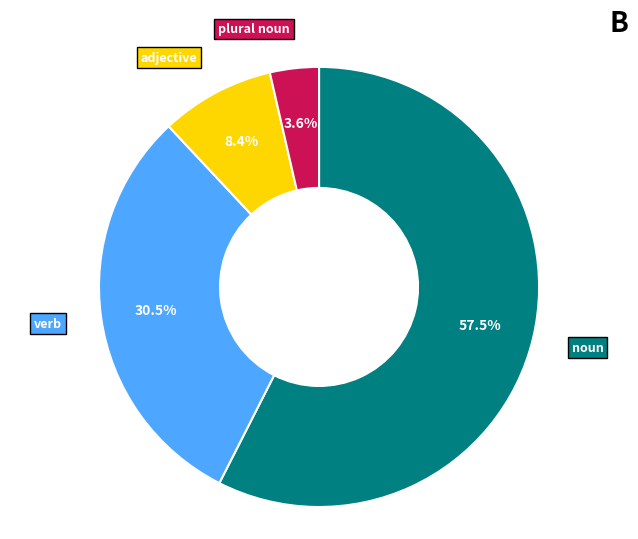

Combined, what portion of the pie is plural noun and verb?

34.1%